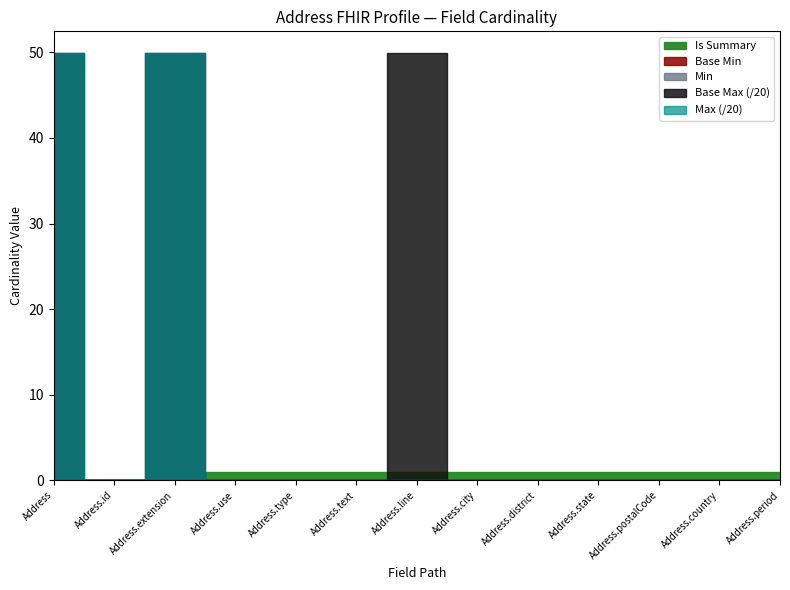

Between Address.use and Address.type, which series saw the biggest shift?

Min